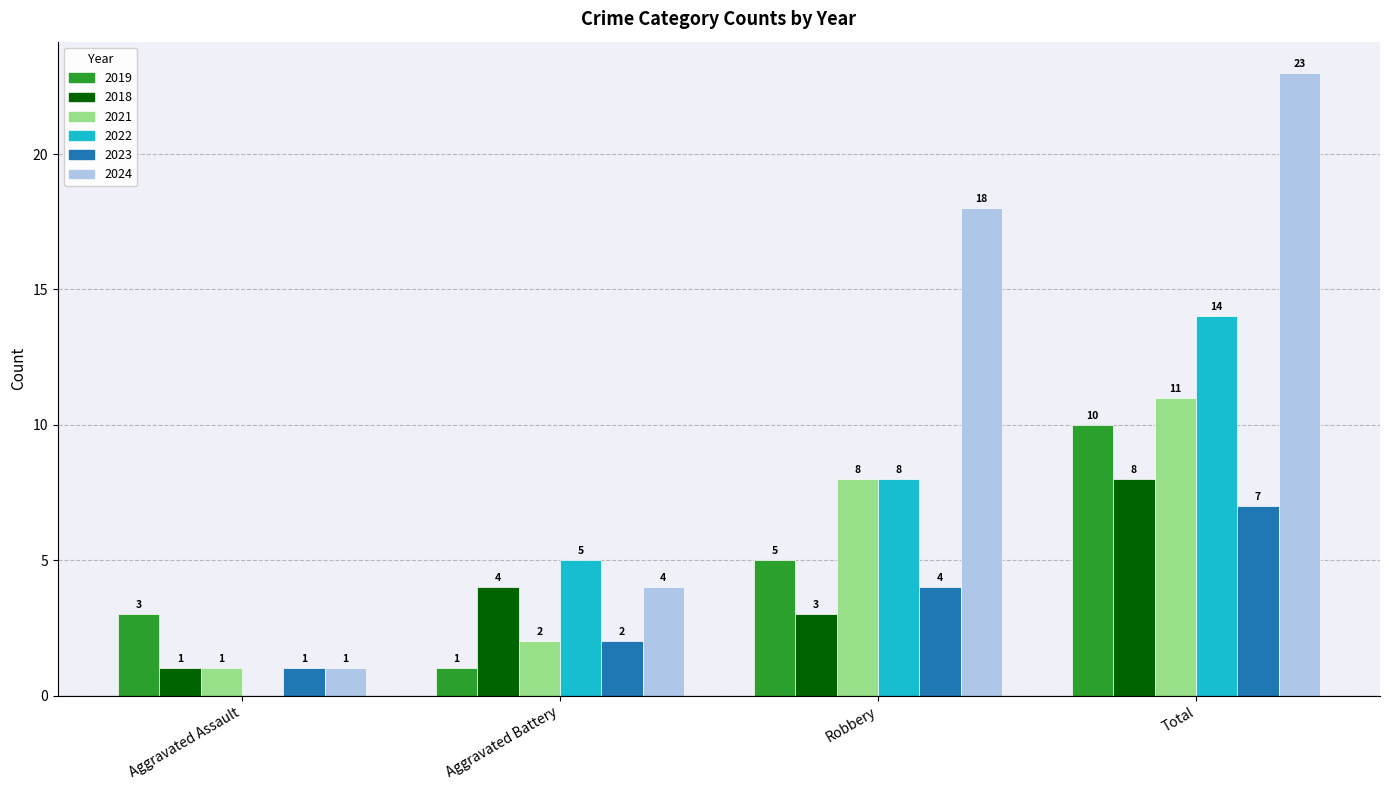

Are the bars horizontal?

No